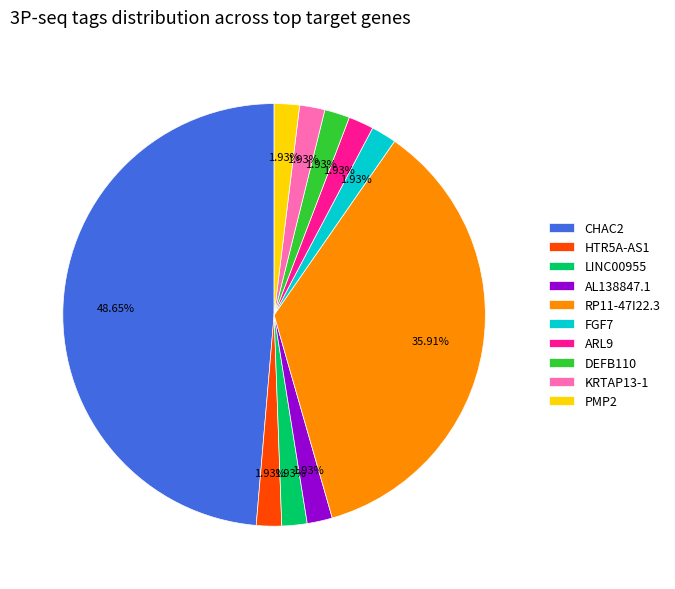

Approximately how many times larger is the value at CHAC2 compared to ARL9?

25.2